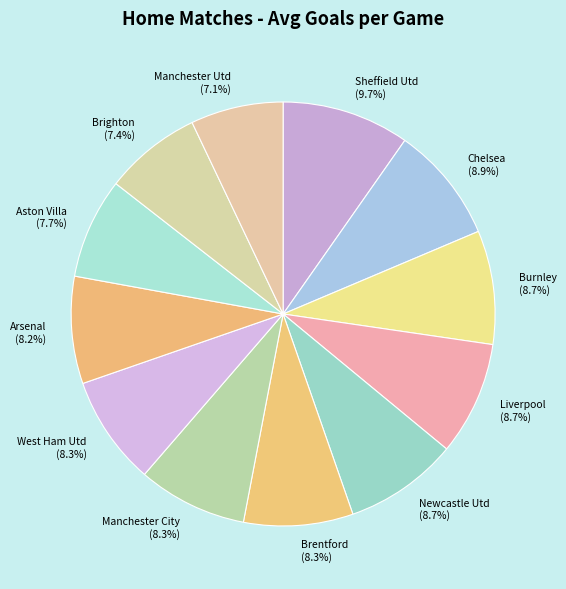

Does Arsenal account for over 50% of the chart?

No